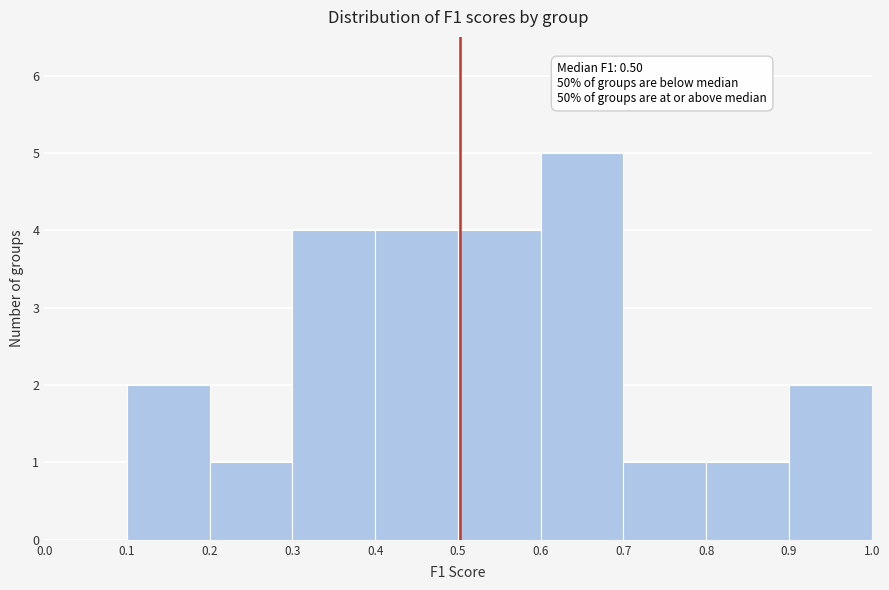

Over which range of the x-axis is the bar tallest?

0.6 to 0.7